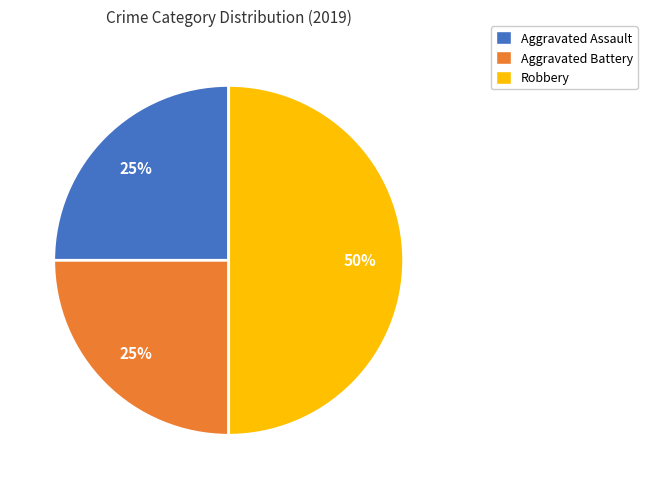

What is the ratio of the value at Aggravated Battery to the value at Robbery?

0.5